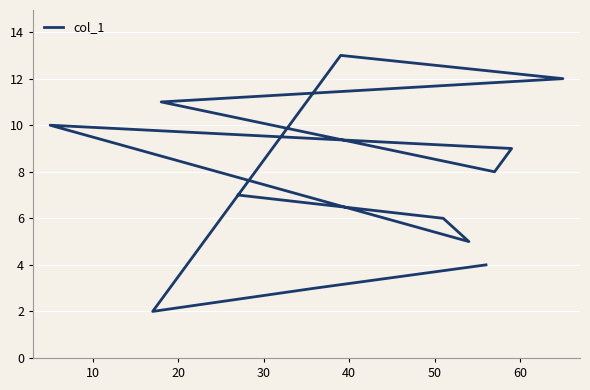

What is the difference between the second highest and minimum values?

10.0